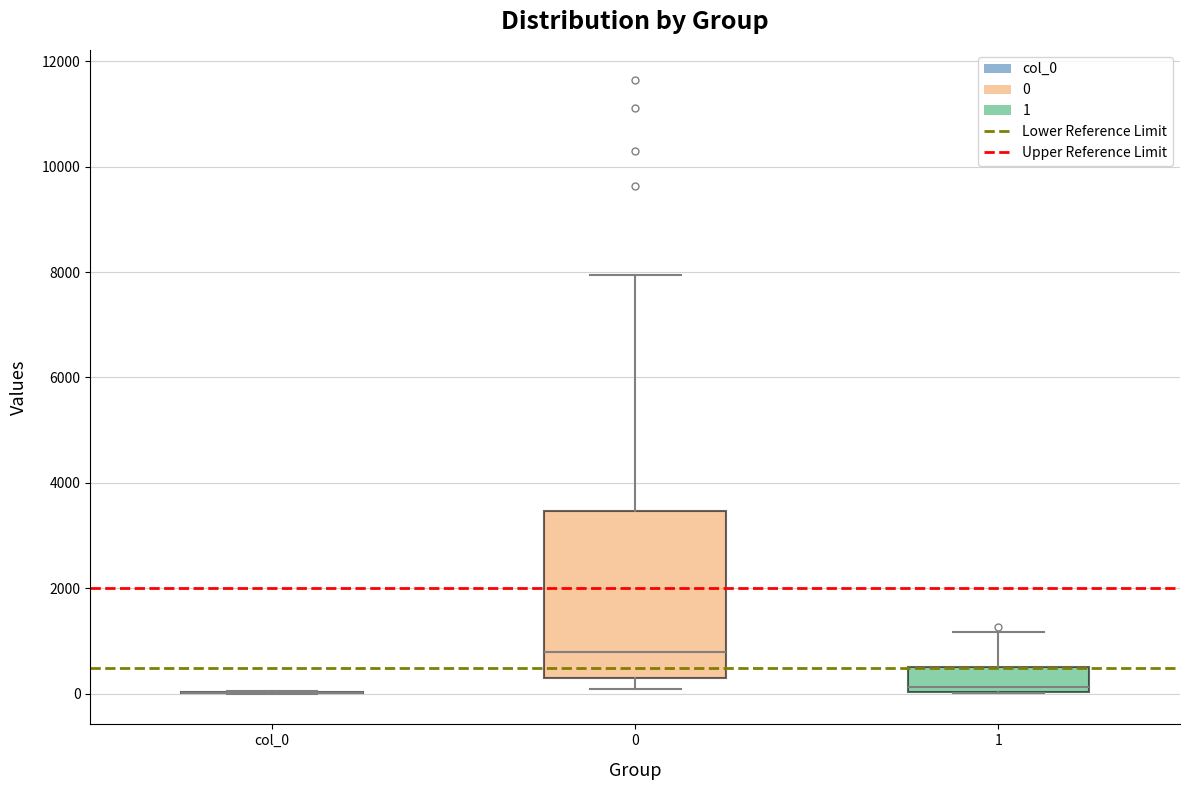

Reading left to right, read every box against the y-axis: the position of its median line, the range the box covers, and the ends of its whiskers. The values are not printed on the chart, so give them approximately, as read against the axis.

col_0: box collapsed to a line at 0, whiskers 0 to 0
0: median 800, box 200 to 3400, whiskers 200 (just below the box's lower edge) to 8000
1: median 200, box 0 to 600, whiskers 0 to 1200